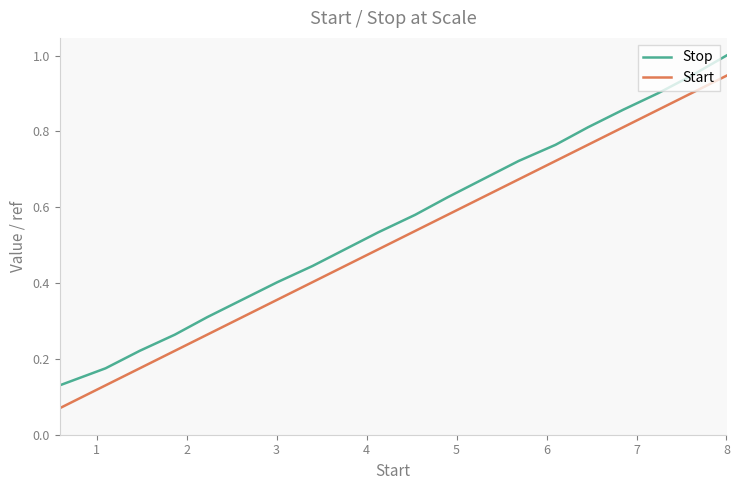

True or false: Stop and Start intersect in this chart.

False